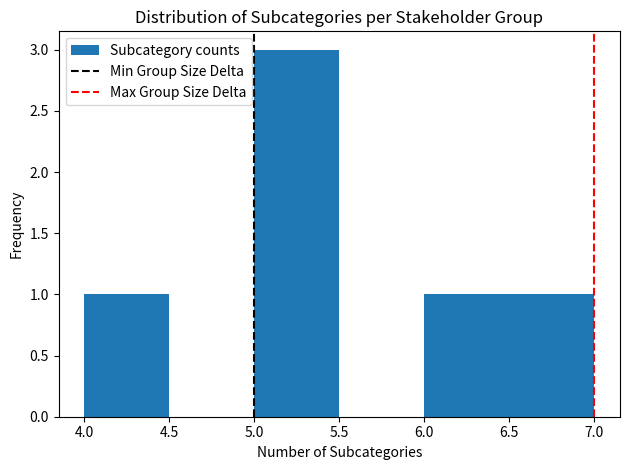

Reading left to right, transcribe this chart: for each bar, give the range it covers on the x-axis and its height. The values are not printed on the chart, so give them approximately, as read against the axis.

4.0 to 4.5: 1
4.5 to 5.0: 0
5.0 to 5.5: 3
5.5 to 6.0: 0
6.0 to 6.5: 1
6.5 to 7.0: 1